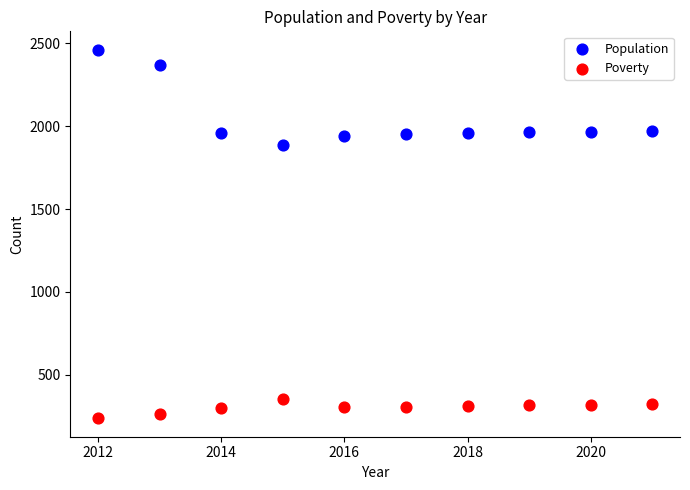

Across all data points, what is the range of X values (max minus min)?

9